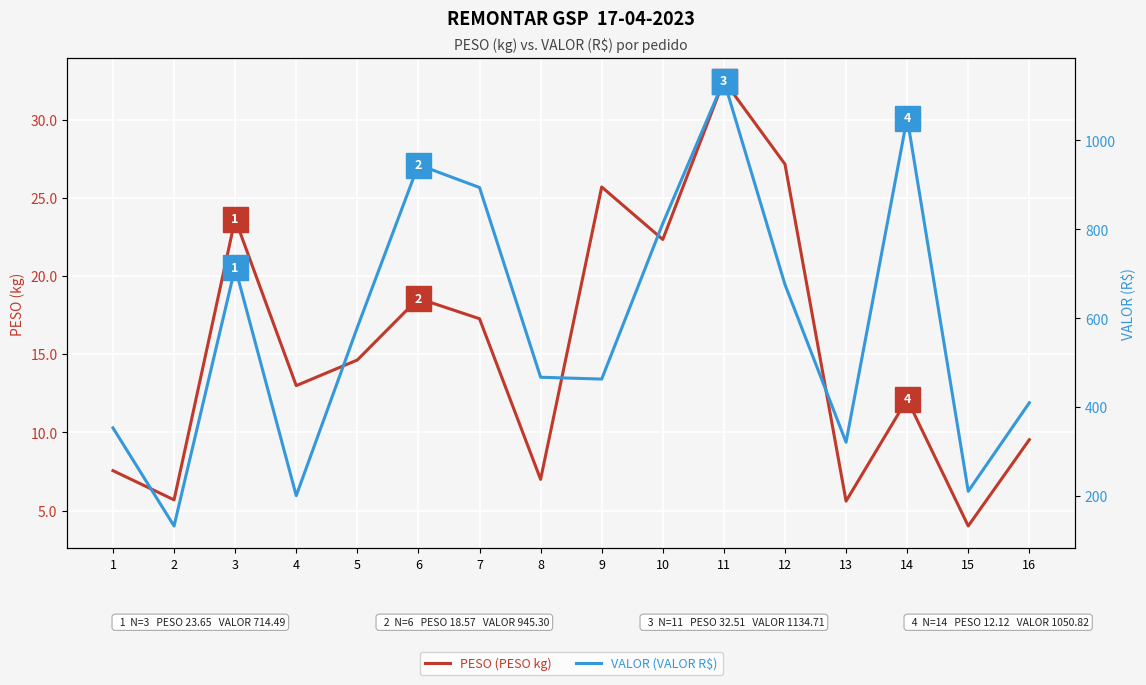

Reading right to left, list all the values displayed in this chart.

PESO: 9.5	4.0	12.1	5.6	27.2	32.5	22.3	25.7	7.0	17.3	18.6	14.6	13.0	23.6	5.7	7.5
VALOR: 410.1	210.9	1050.8	321.3	675.9	1134.7	813.3	463.3	467.4	894.1	945.3	579.6	201.1	714.5	133.0	353.6